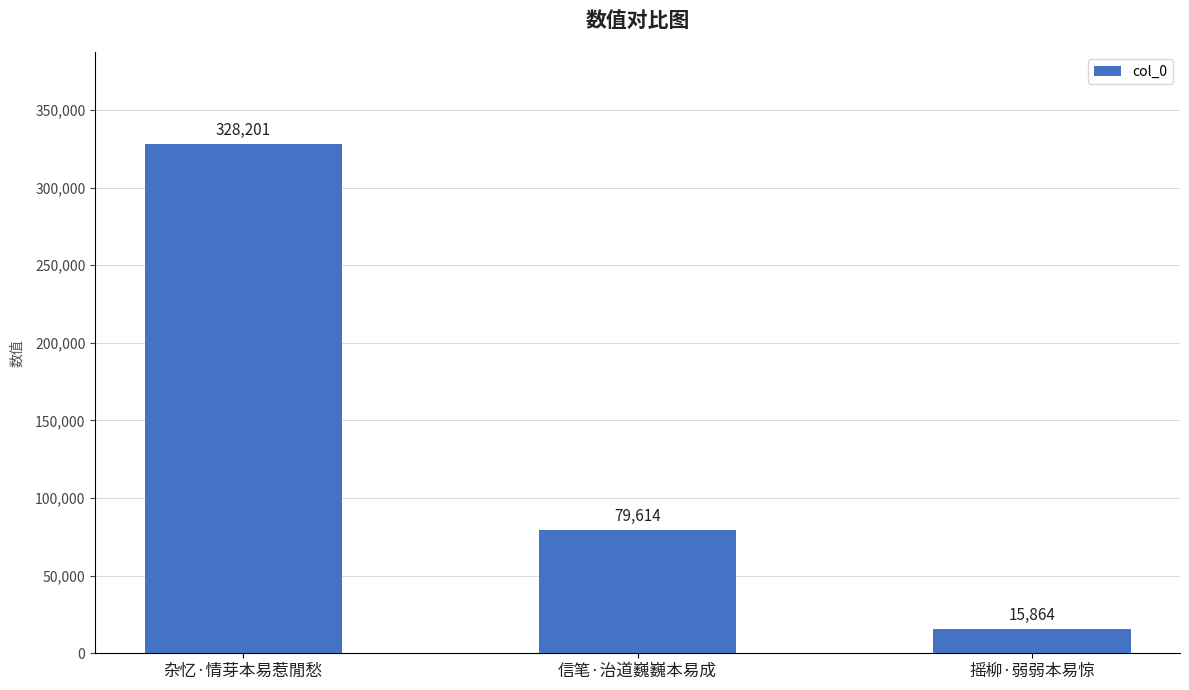

What position from the left is 杂忆·情芽本易惹閒愁?

1